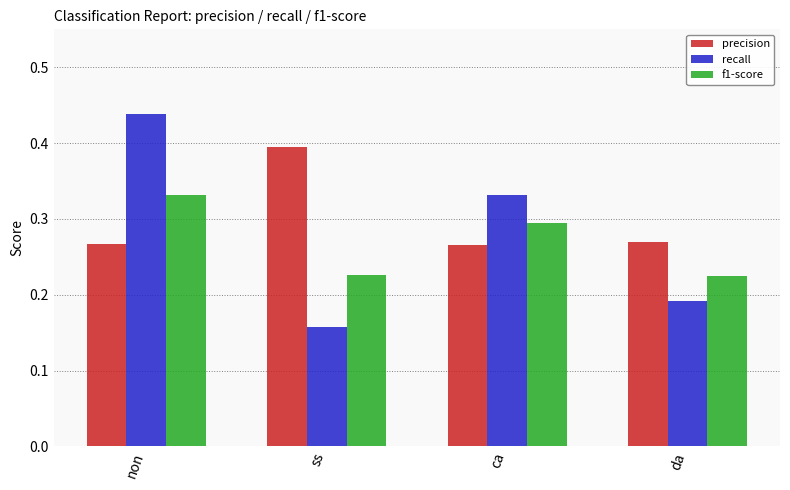

What is the label of the 4th bar from the left?

da